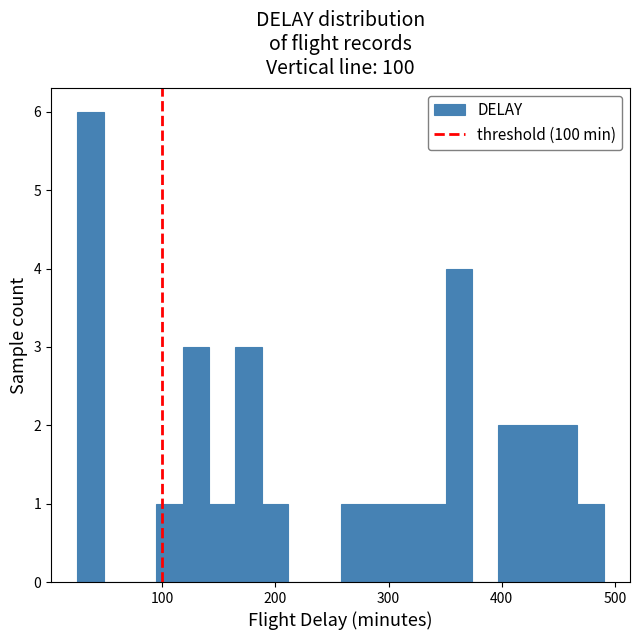

Around what value on the x-axis is the tallest bar? Give the approximate position of its centre, as read against the axis.

40